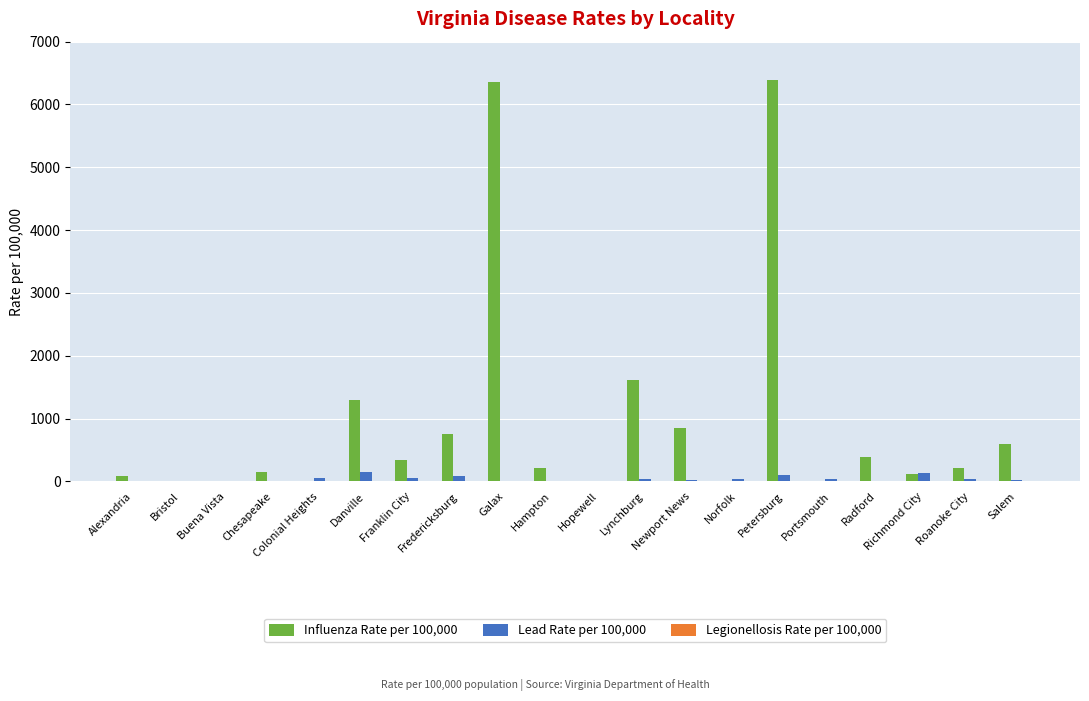

What is the sum of all Influenza Rate per 100,000 values?

19347.4